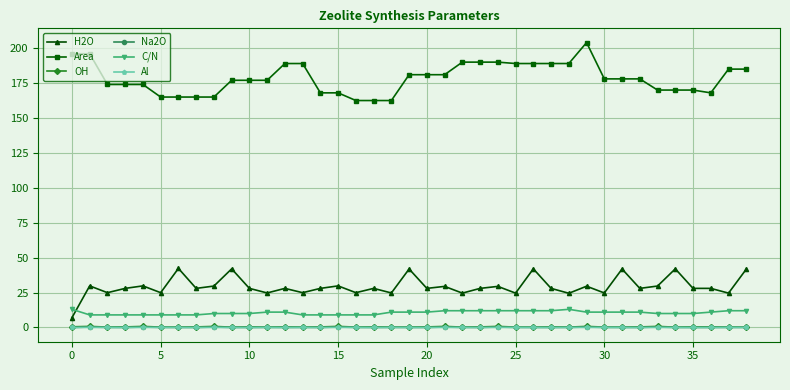

Which series has the largest total across all categories?

Area